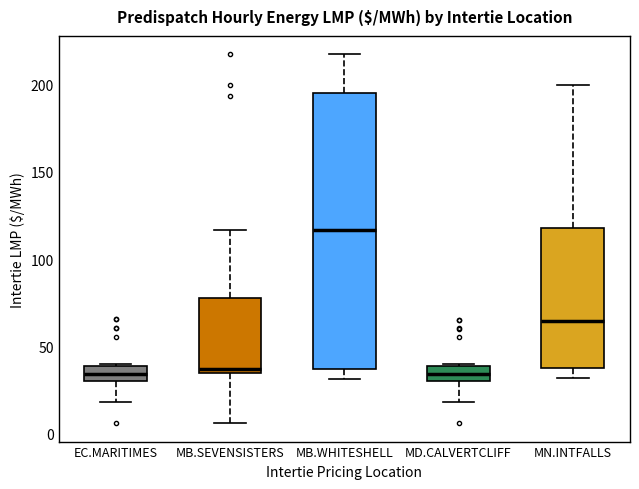

Which box is the tallest, from its lower edge to its upper edge?

MB.WHITESHELL